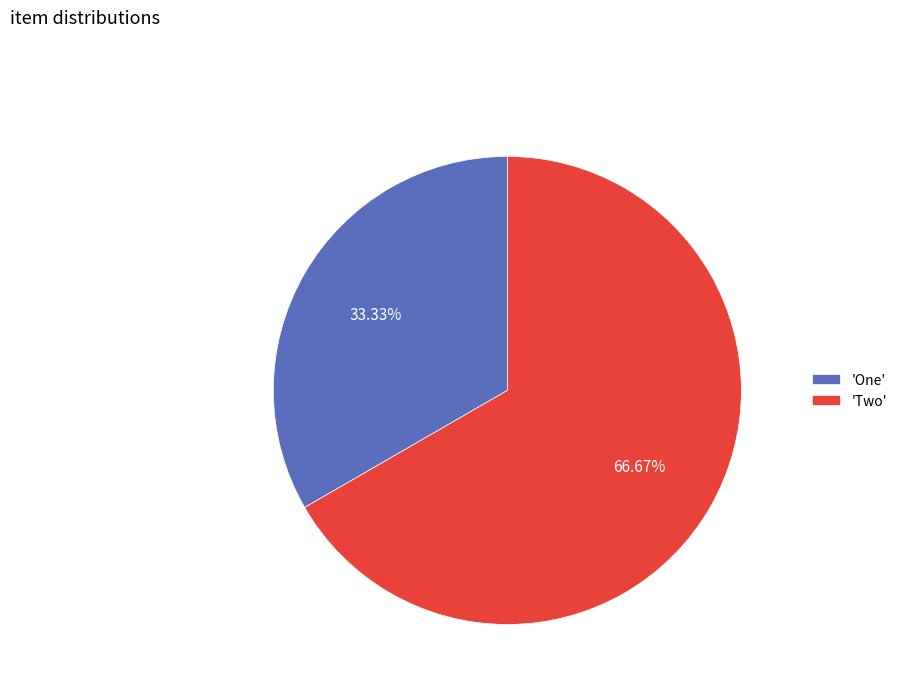

To the nearest percent, what is the average slice percentage?

50%